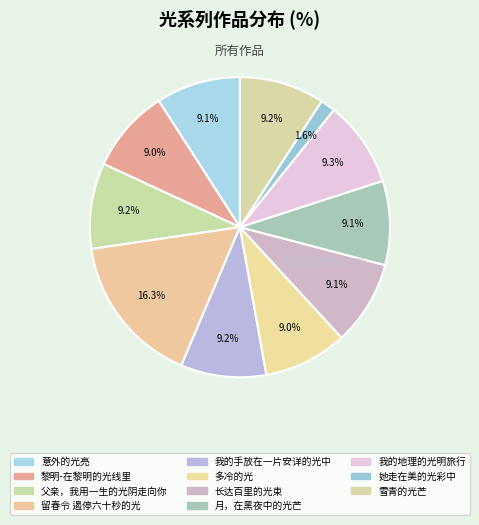

Rank the categories by value from highest to lowest.

留春令 遏停六十秒的光, 我的地理的光明旅行, 父亲，我用一生的光阴走向你, 我的手放在一片安详的光中, 雪青的光芒, 意外的光亮, 长达百里的光束, 月，在黑夜中的光芒, 多冷的光, 黎明-在黎明的光线里, 她走在美的光彩中